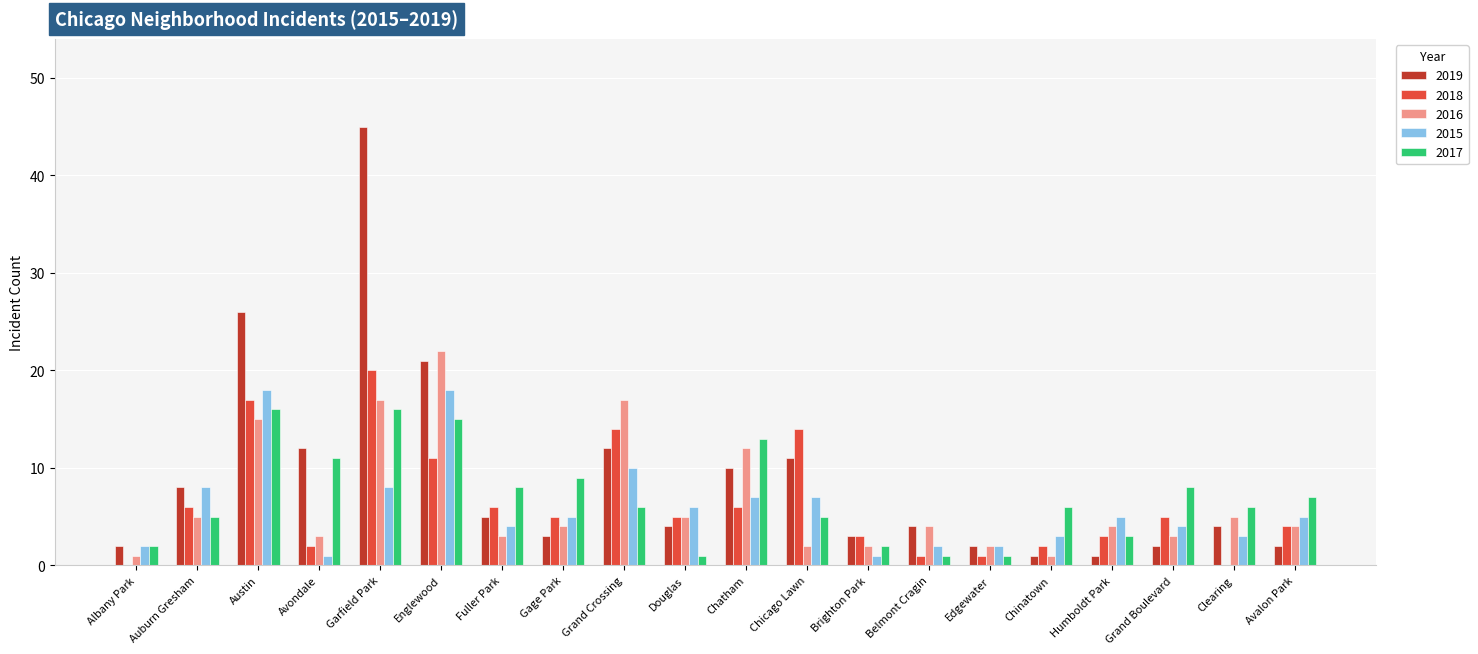

How many distinct data groups are displayed?

5